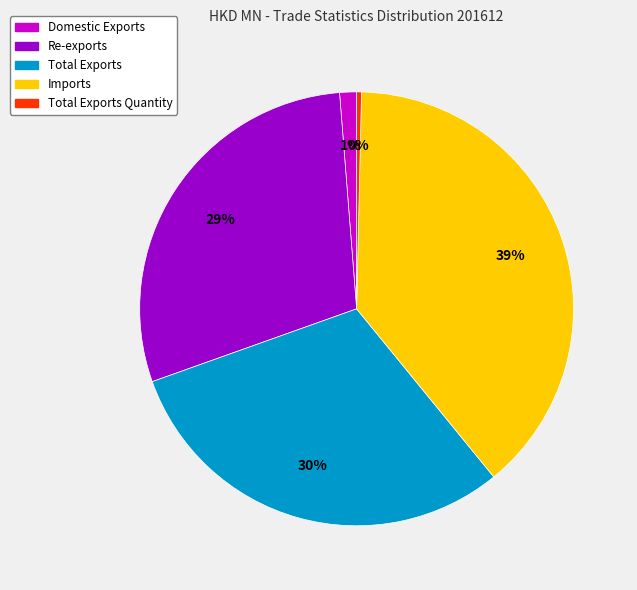

Does any single category account for the majority?

No